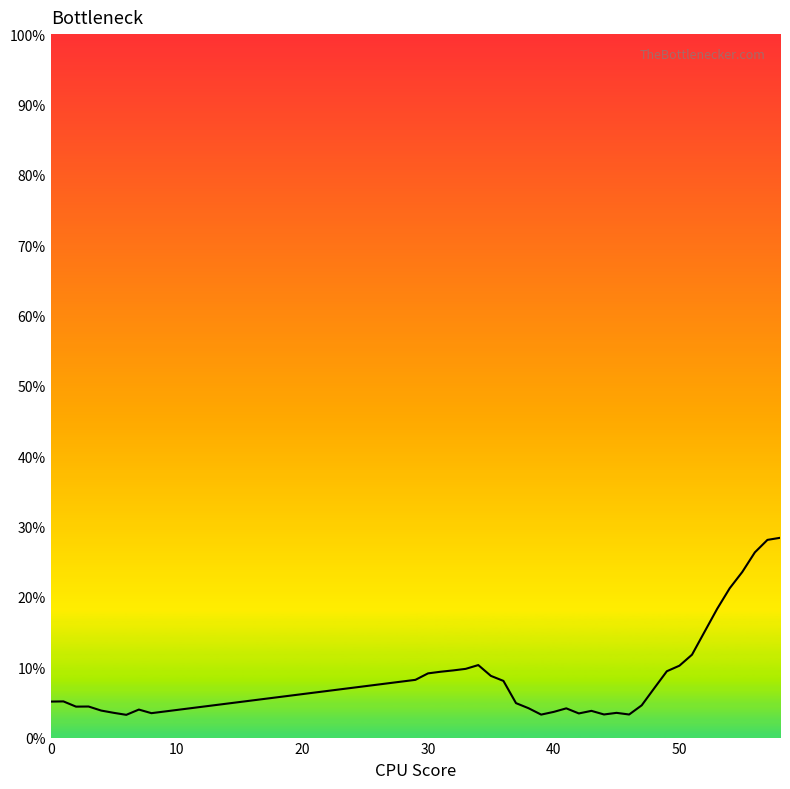

Does the chart have visible grid lines?

No